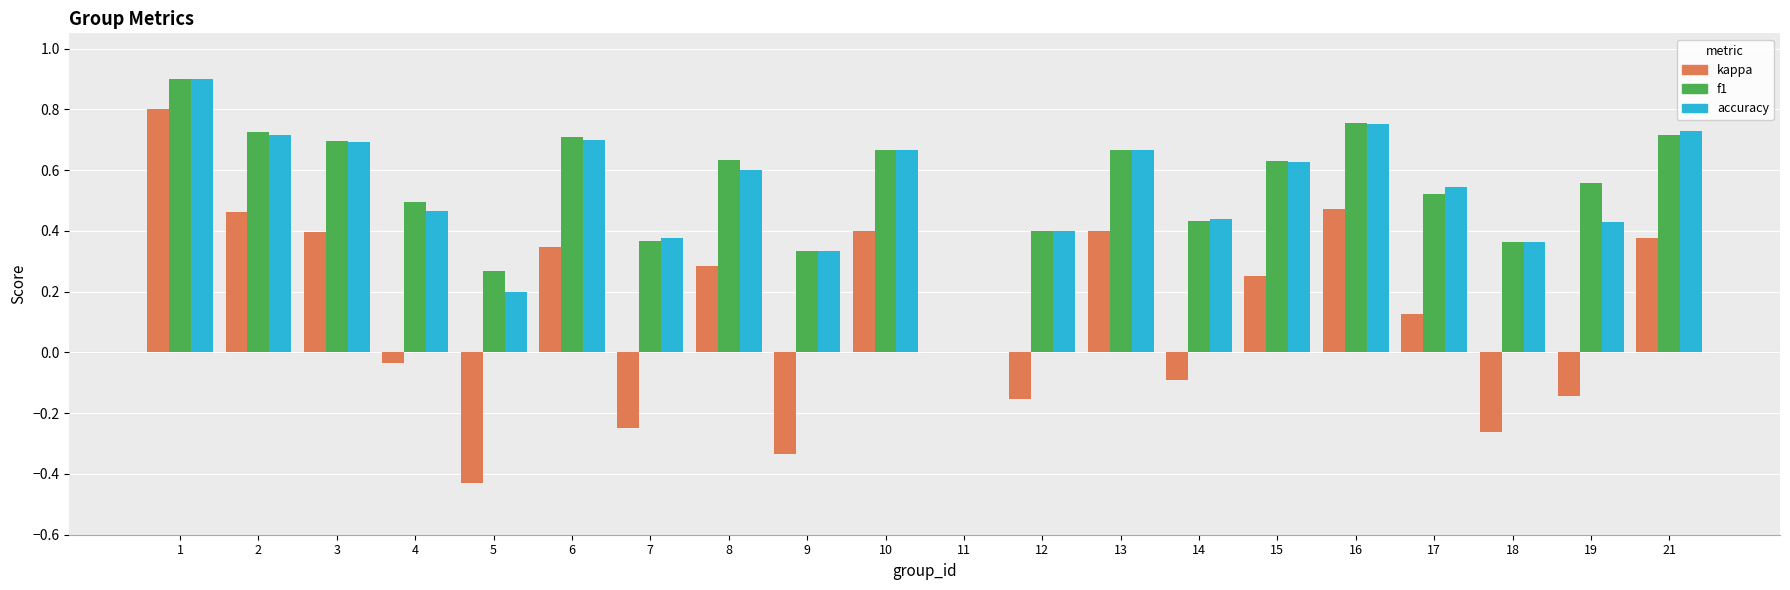

What are all the series names shown in the legend?

kappa, f1, accuracy